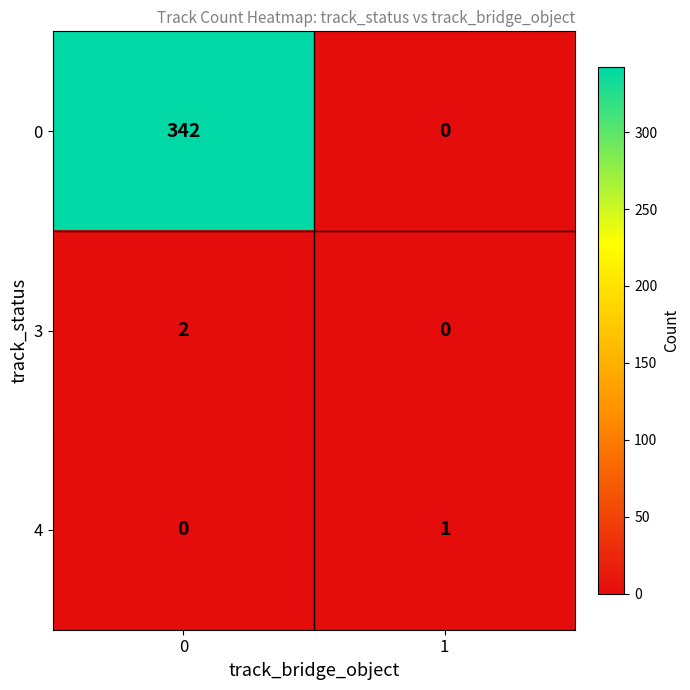

List the series in order of their peak value, highest first.

0, 3, 4